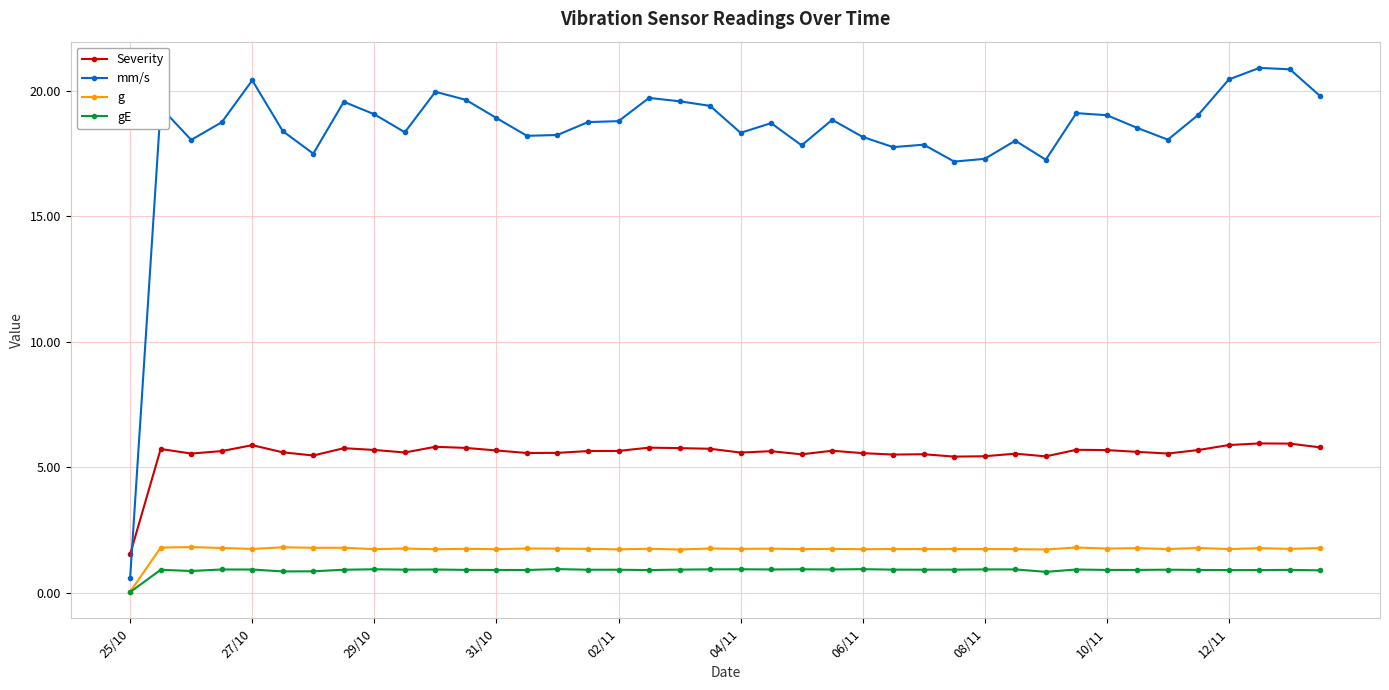

Does the chart display data point markers on the line(s)?

Yes